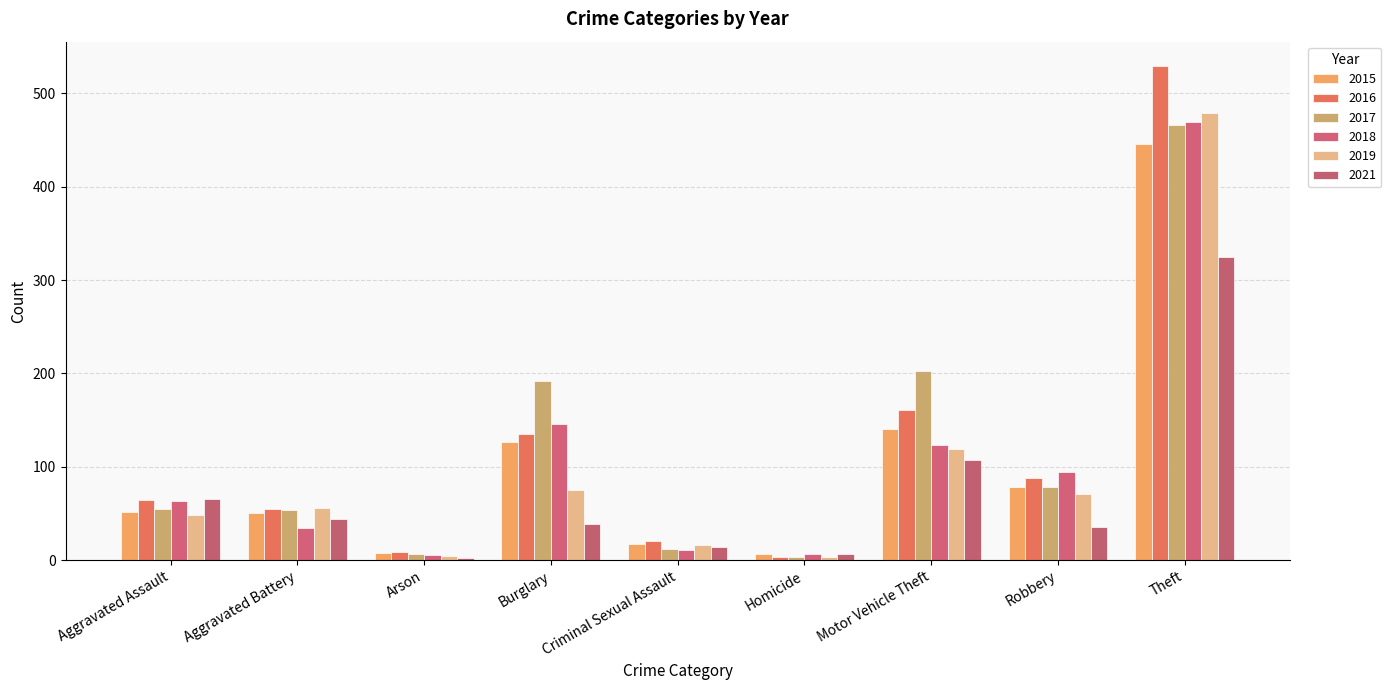

Count the number of data series in this chart.

6